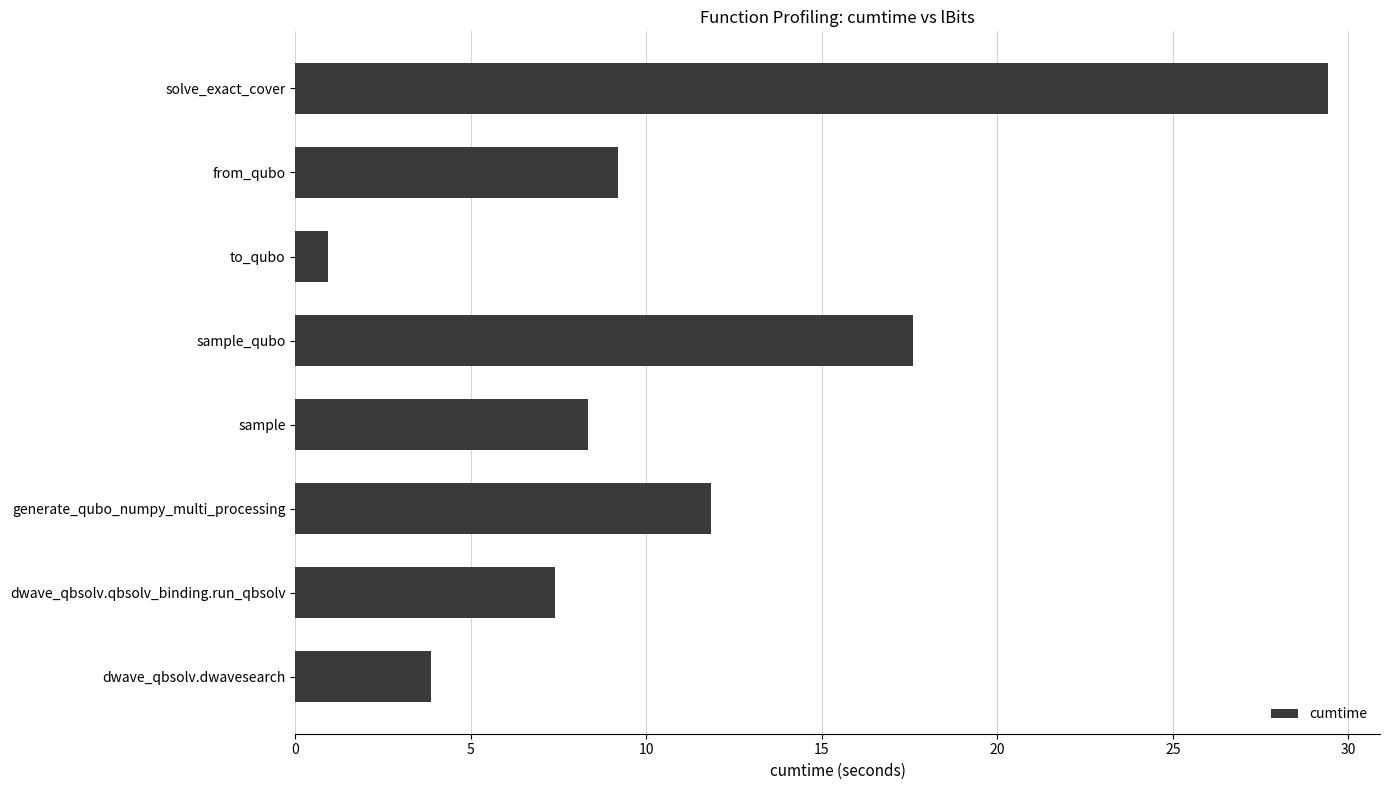

What is the sum of all values?

88.6